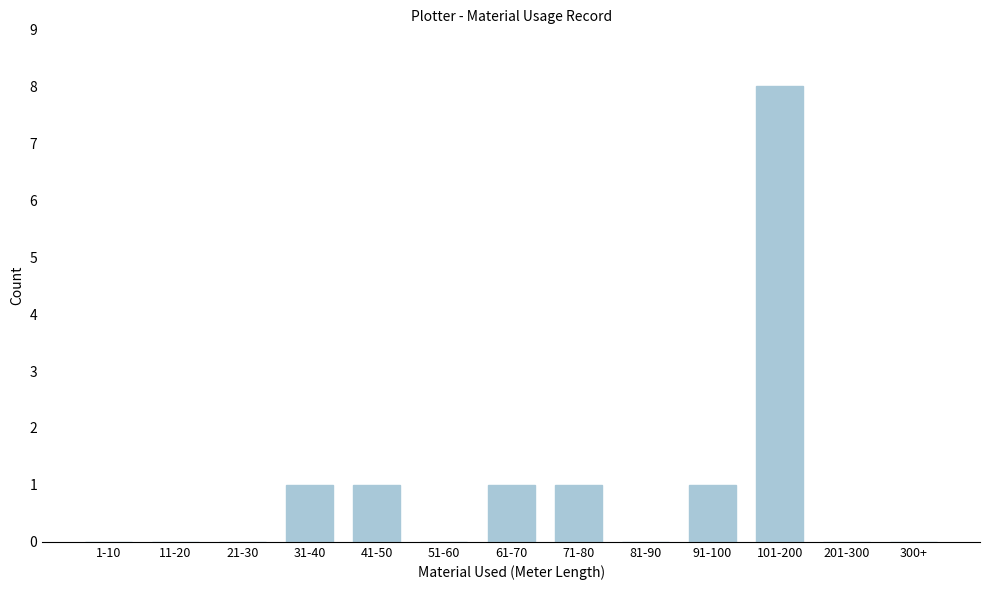

Reading right to left, extract all data points from this chart.

300+=0	201-300=0	101-200=8	91-100=1	81-90=0	71-80=1	61-70=1	51-60=0	41-50=1	31-40=1	21-30=0	11-20=0	1-10=0